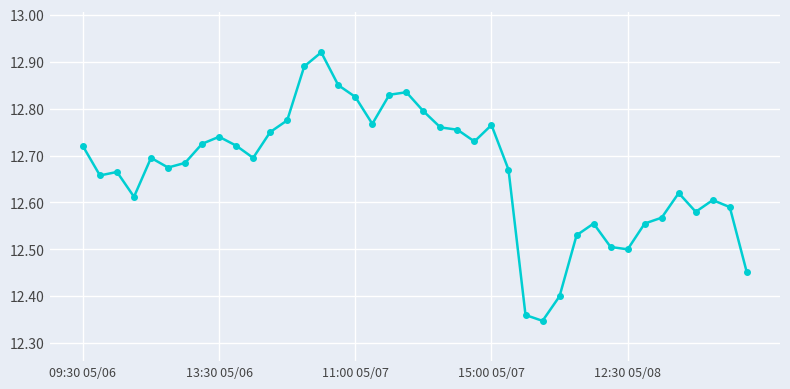

How many values are between 12 and 13?

40